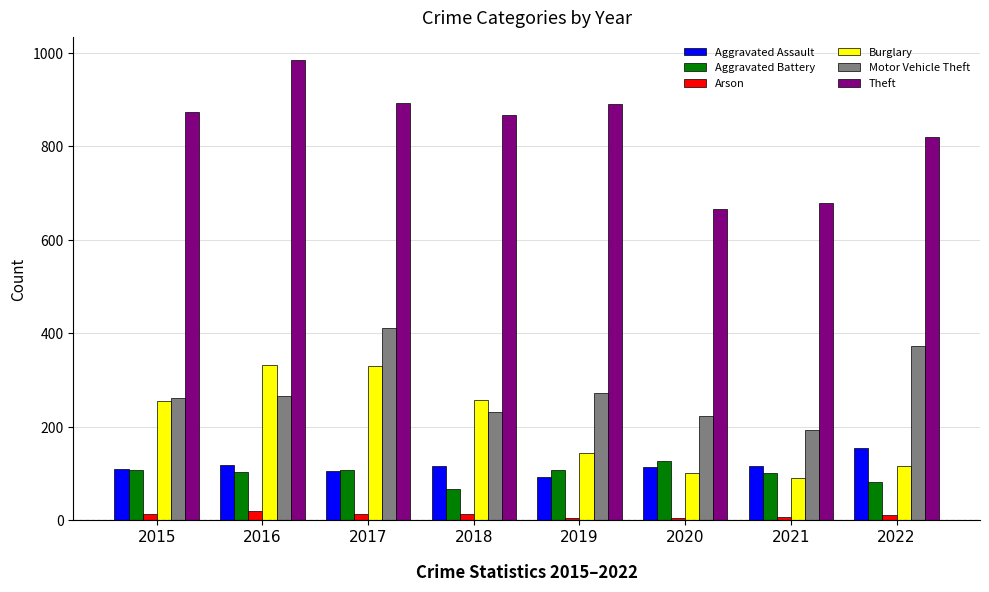

At how many categories does at least one series exceed 285?

8